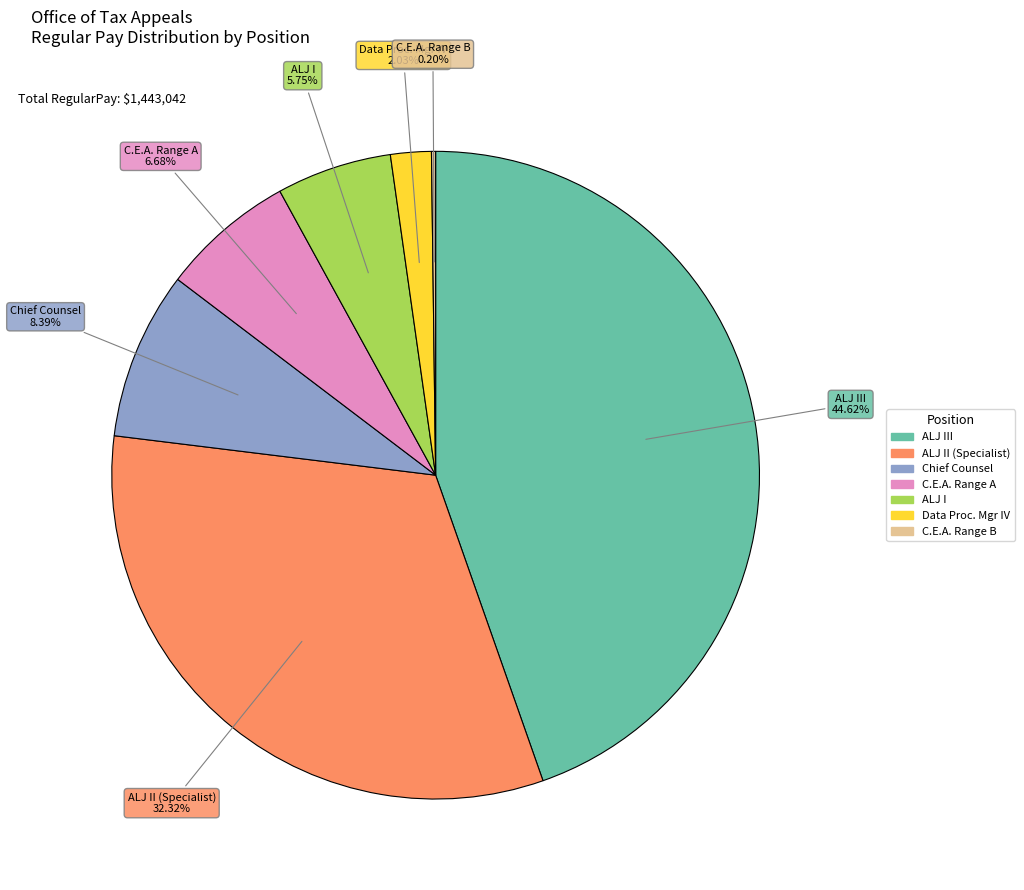

Is there a majority slice in this chart?

No